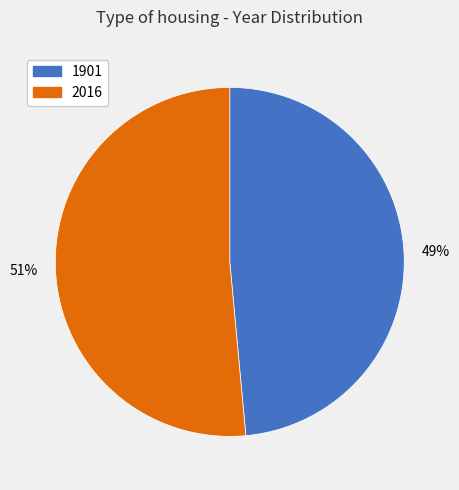

Is the sum of 1901 and 2016 greater than half?

Yes